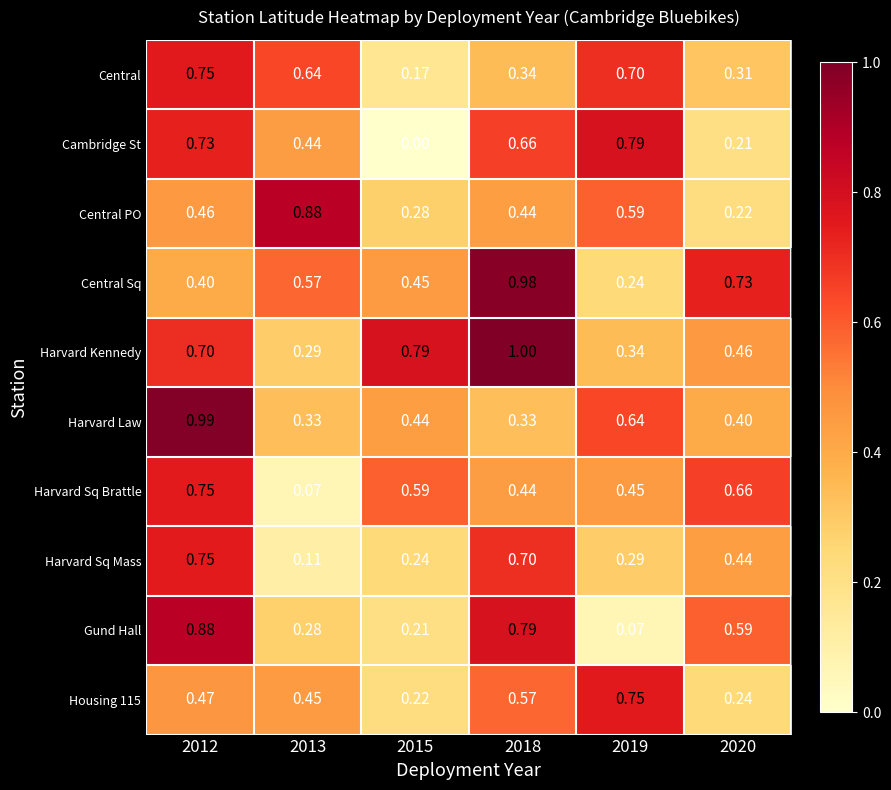

Which series has the largest range (max minus min)?

Gund Hall